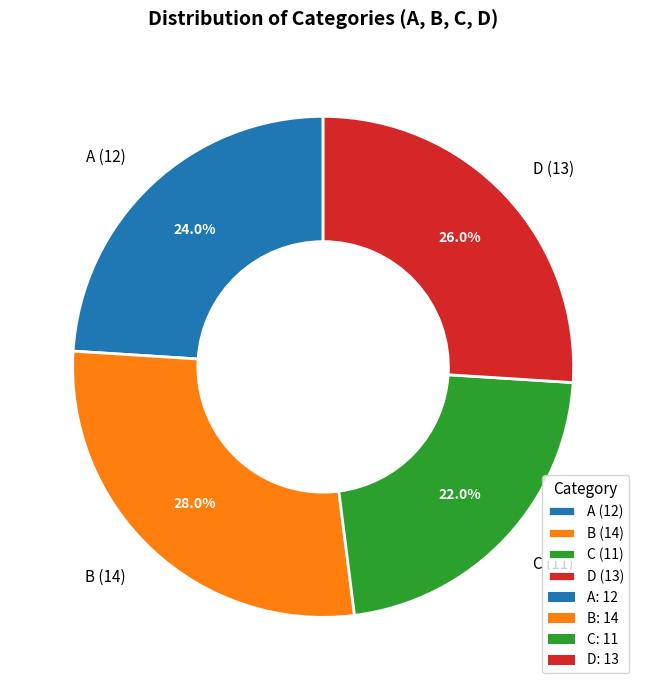

To the nearest percent, what is the difference between the B and C slice percentages?

6%